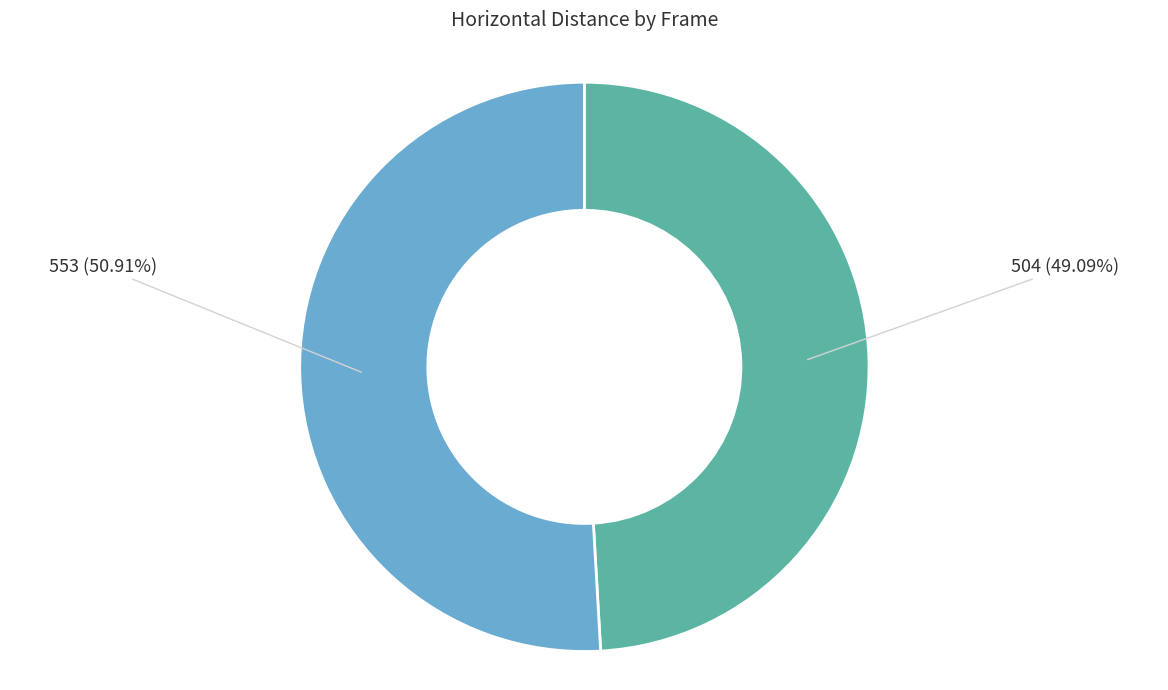

Which slice is the largest?

553